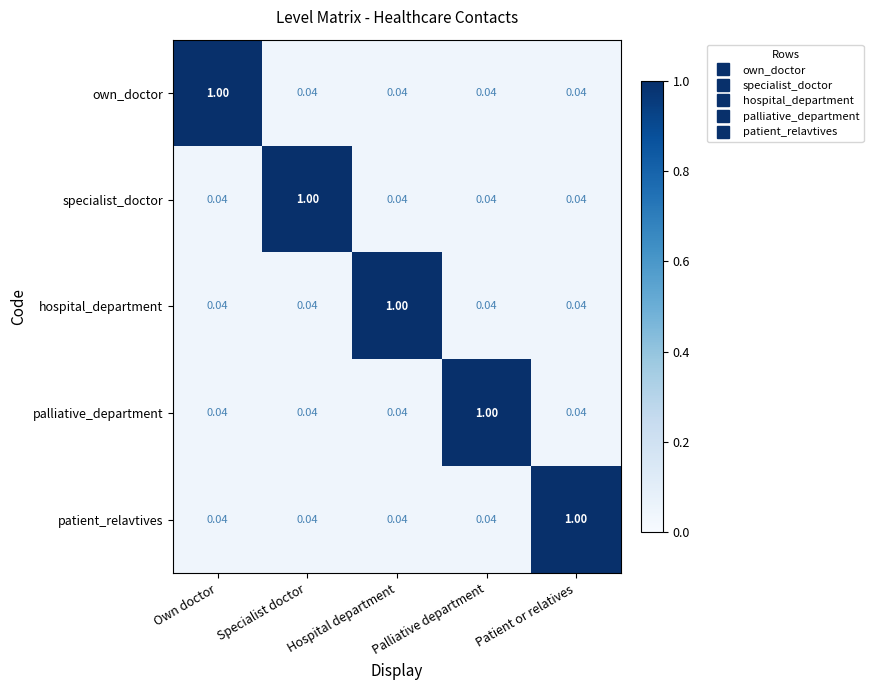

Is the value of palliative_department at Patient or relatives greater than the value of patient_relavtives at Patient or relatives?

No